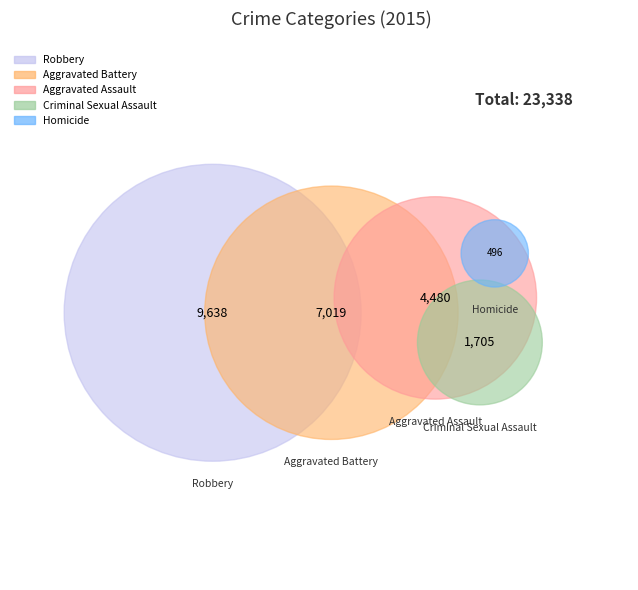

To the nearest percent, what portion does Robbery represent?

41%